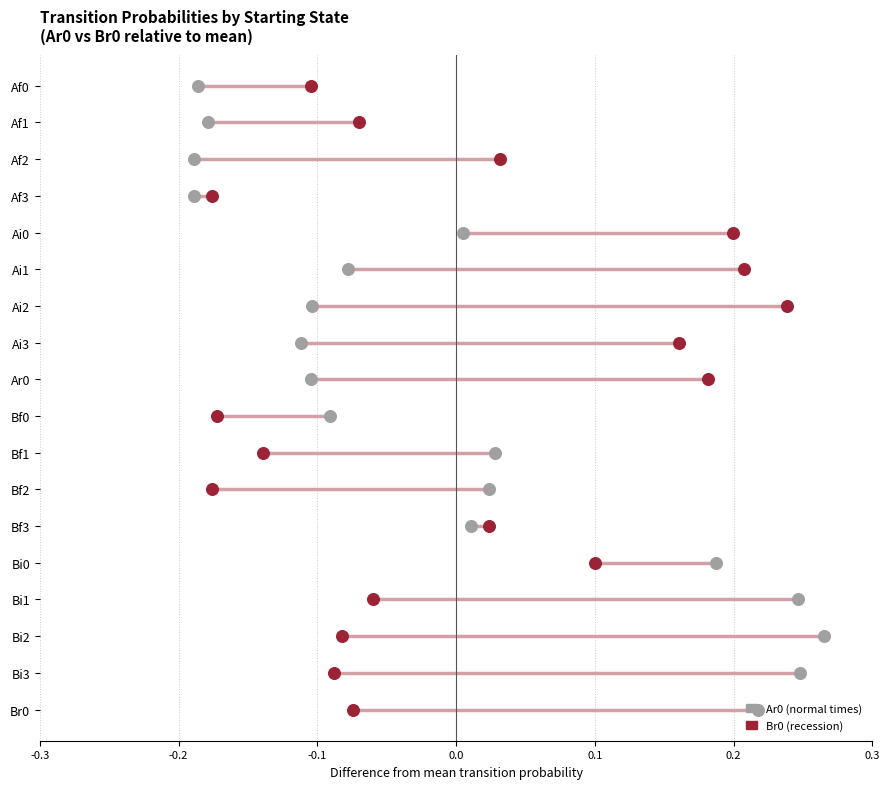

Which series contains the lowest Y value?

Ar0 (normal times)